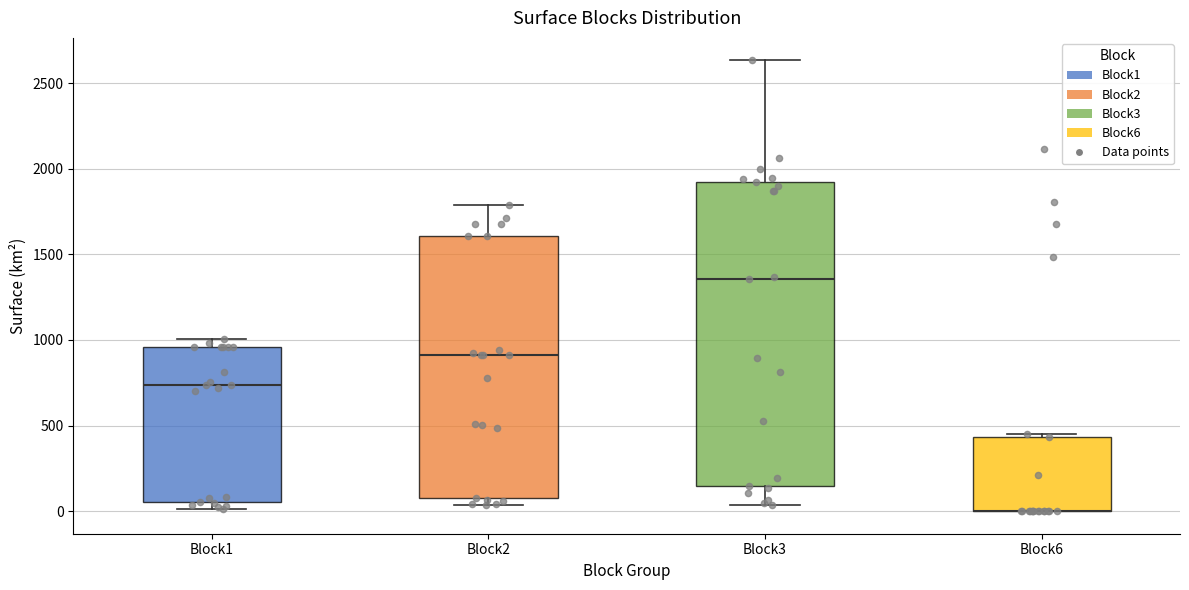

Reading left to right, read every box against the y-axis: the position of its median line, the range the box covers, and the ends of its whiskers. The values are not printed on the chart, so give them approximately, as read against the axis.

Block1: median 750, box 50 to 950, whiskers 0 to 1000
Block2: median 900, box 100 to 1600, whiskers 50 to 1800
Block3: median 1350, box 150 to 1950, whiskers 50 to 2650
Block6: median 0 (drawn on the box's lower edge), box 0 to 450, whiskers 0 to 450 (just above the box's upper edge)